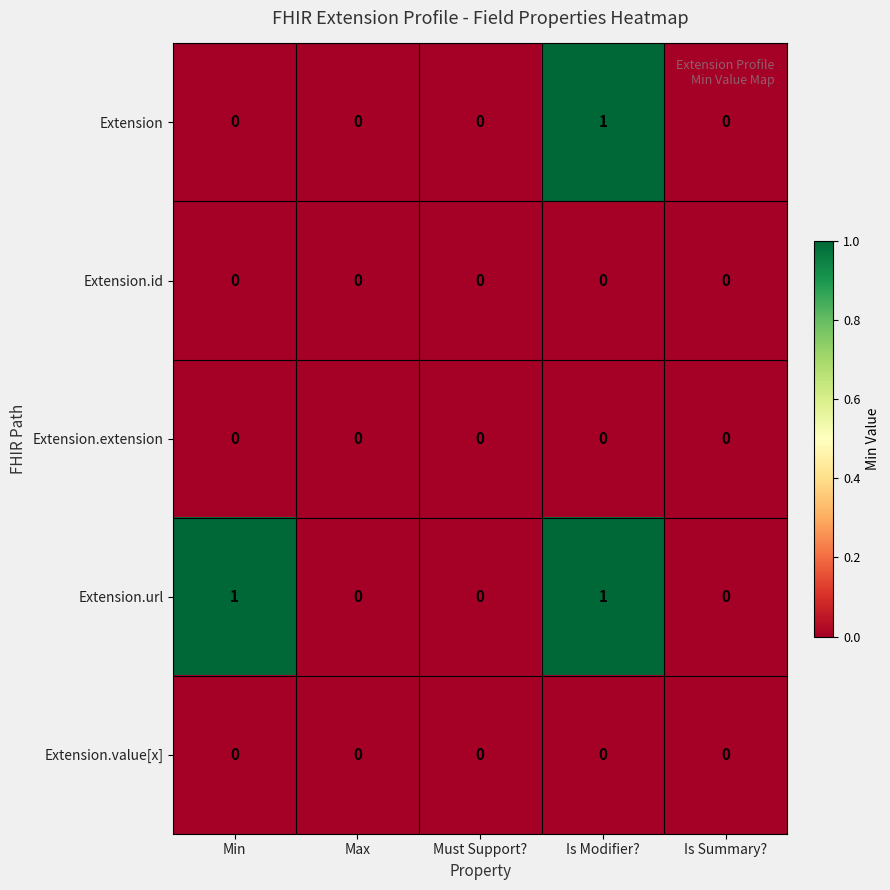

Reading right to left, extract all data points from this chart.

Extension: Is Summary?=0	Is Modifier?=1	Must Support?=0	Max=0	Min=0
Extension.id: Is Summary?=0	Is Modifier?=0	Must Support?=0	Max=0	Min=0
Extension.extension: Is Summary?=0	Is Modifier?=0	Must Support?=0	Max=0	Min=0
Extension.url: Is Summary?=0	Is Modifier?=1	Must Support?=0	Max=0	Min=1
Extension.value[x]: Is Summary?=0	Is Modifier?=0	Must Support?=0	Max=0	Min=0